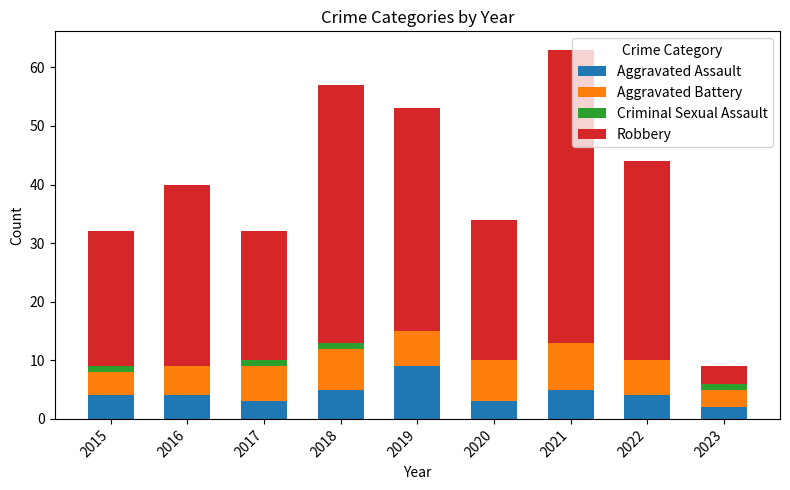

At which category is the sum across all series the highest?

2021